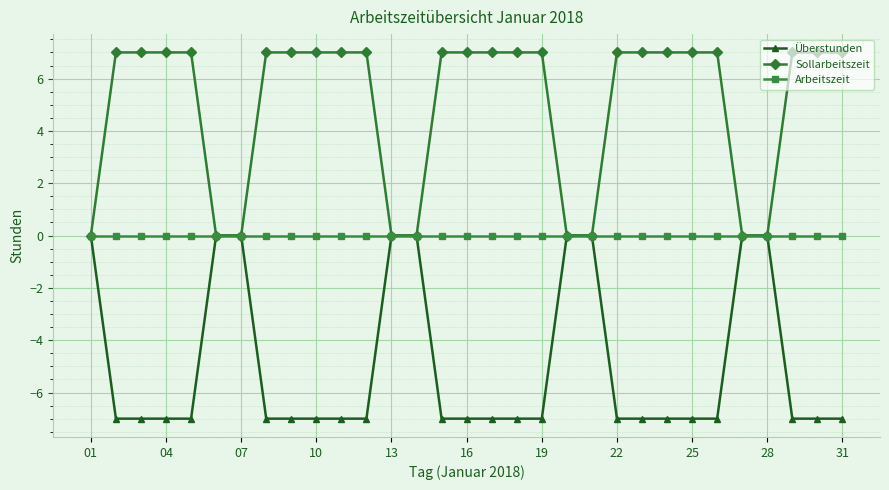

How many distinct data groups are displayed?

3